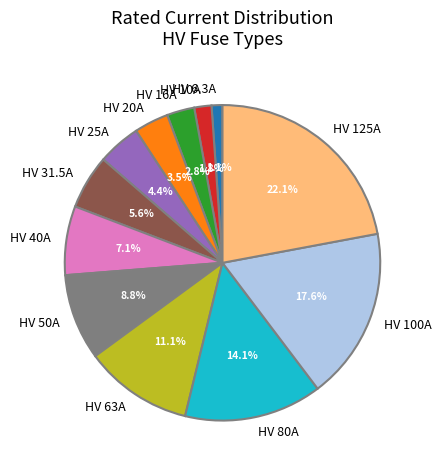

Is it true that HV 10A is 2% of the pie?

True